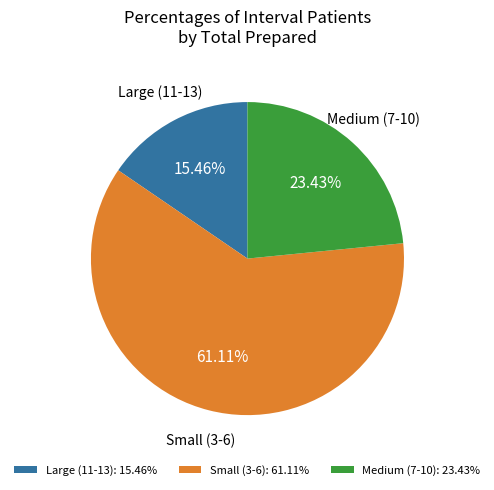

Is the sum of Large (11-13) and Small (3-6) greater than half?

Yes